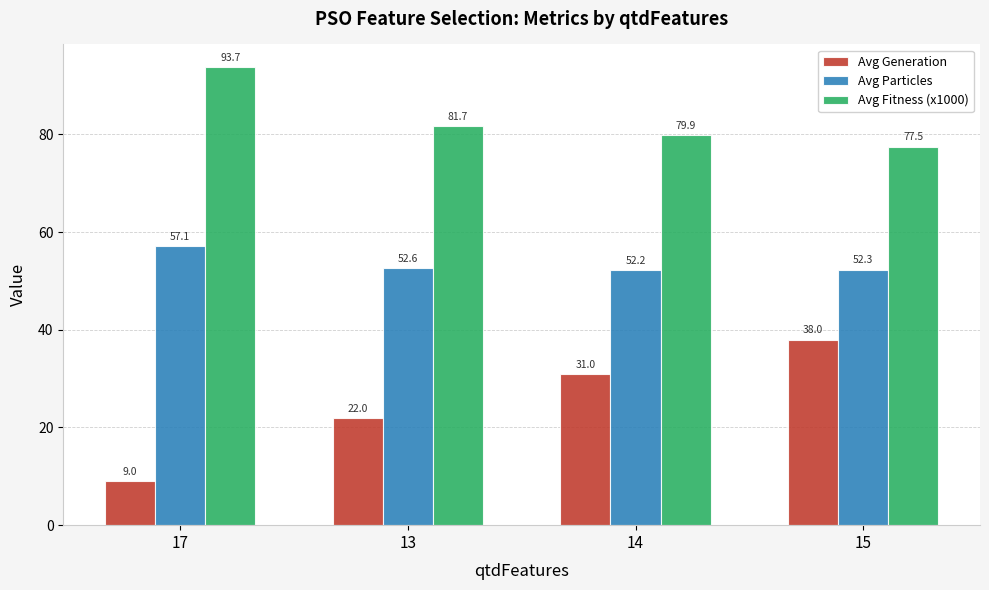

What is the difference between the maximum and minimum values in the Avg Generation series?

29.0